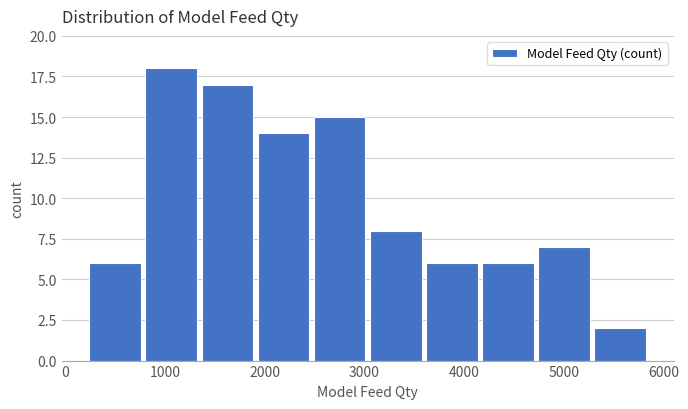

Reading left to right, transcribe this chart: for each bar, give the range it covers on the x-axis and its height. Neither the bar edges nor the heights are printed on the chart, so give them approximately, as read against the axes.

200 to 800: 6
800 to 1400: 18
1400 to 1900: 17
1900 to 2500: 14
2500 to 3100: 15
3100 to 3600: 8
3600 to 4200: 6
4200 to 4700: 6
4700 to 5300: 7
5300 to 5900: 2